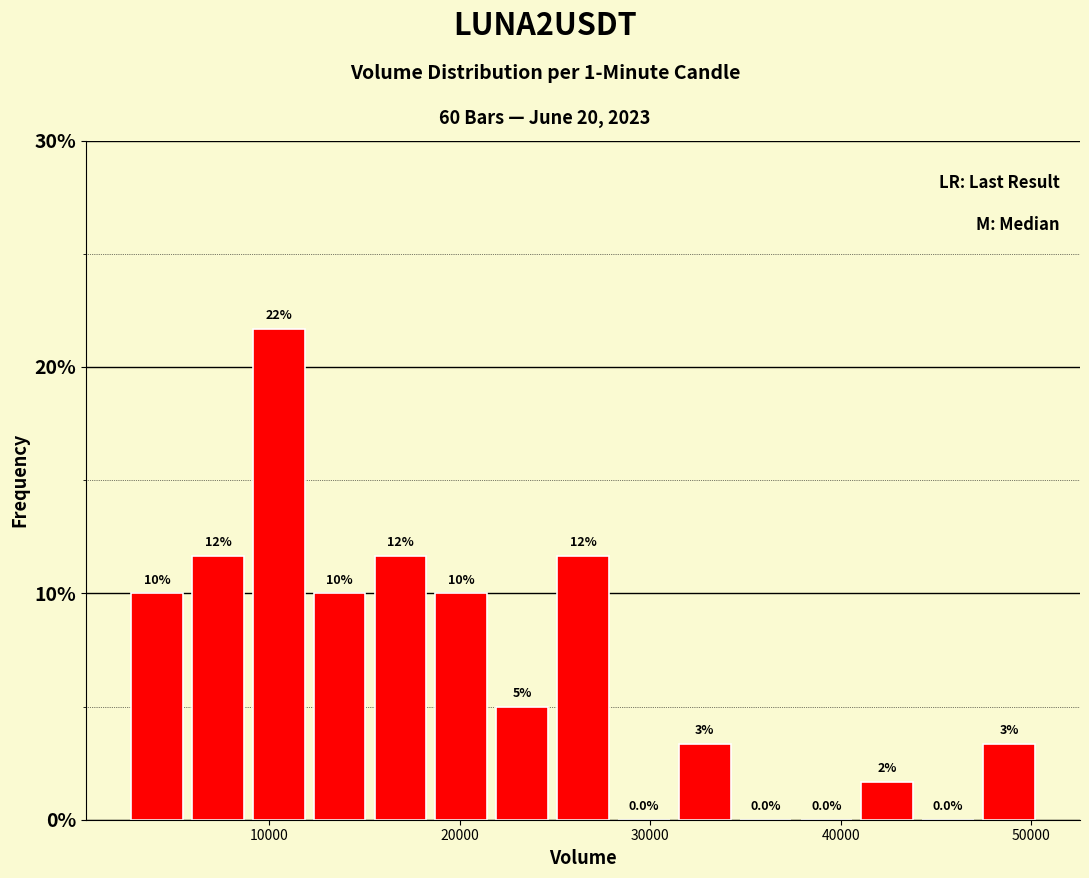

Around what value on the x-axis is the tallest bar? Give the approximate position of its centre, as read against the axis.

11000